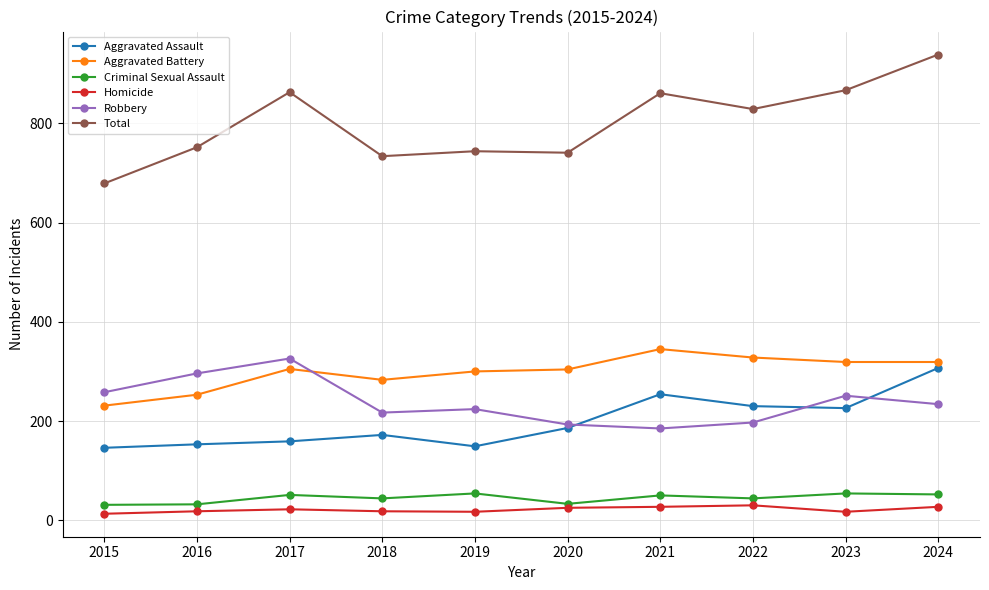

At which category does Total reach its first local peak?

2017